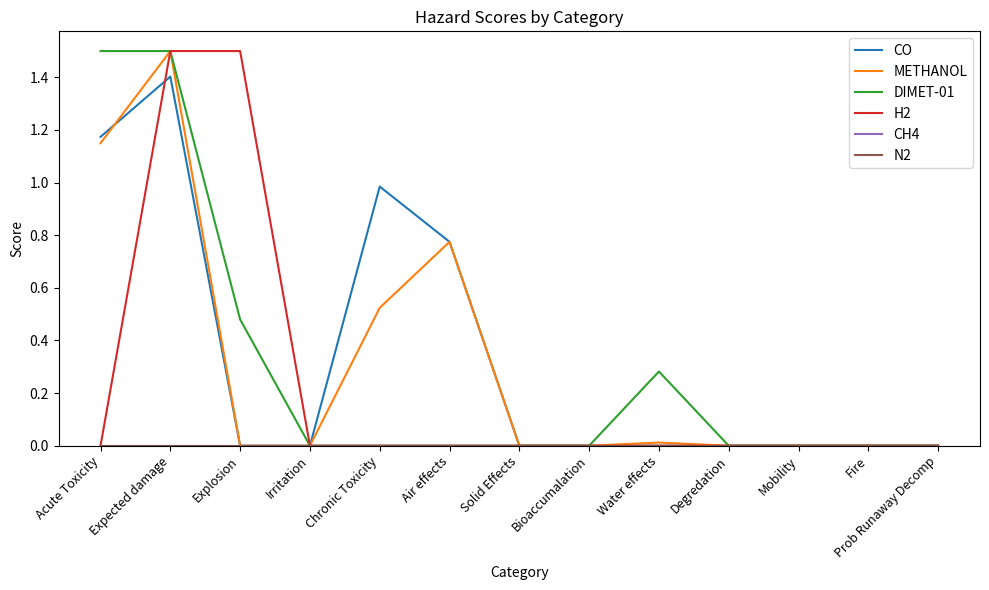

Does the chart display data point markers on the line(s)?

No